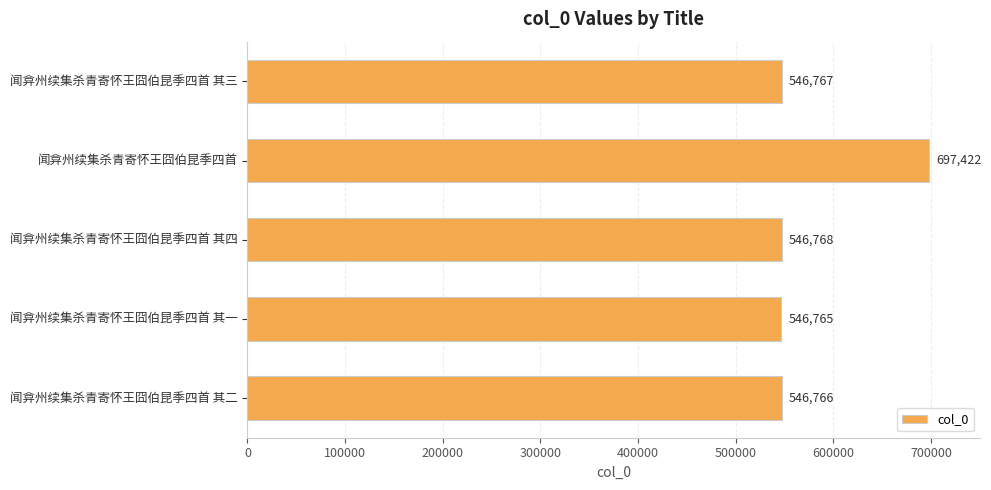

What is the label of the 4th bar from the top?

闻弇州续集杀青寄怀王囧伯昆季四首 其一